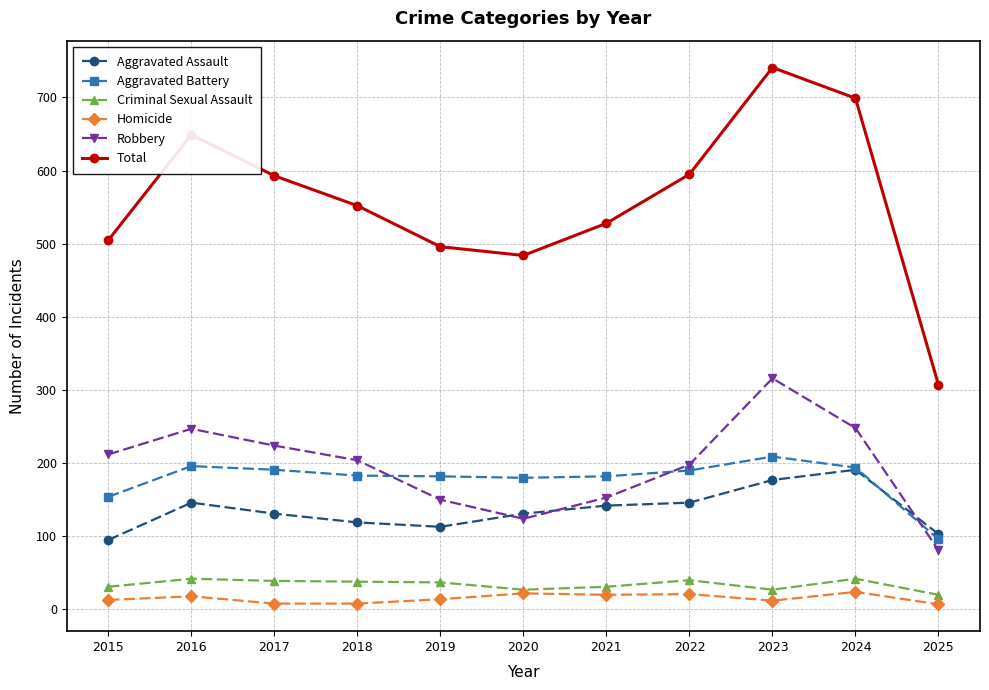

Read the Total value at 2025.

307